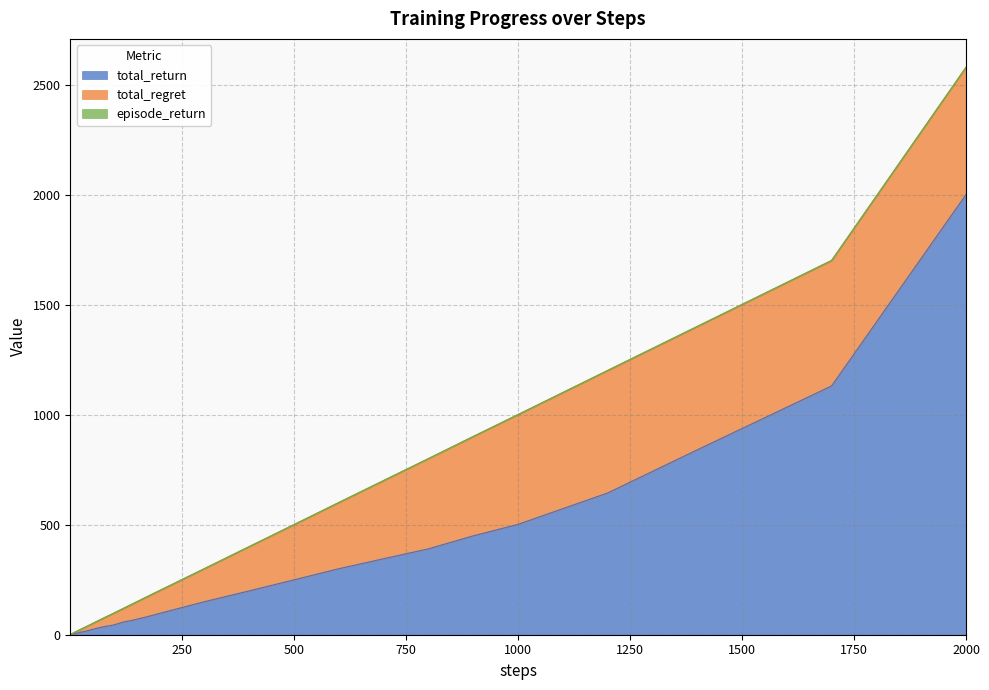

What are all the series names shown in the legend?

total_return, total_regret, episode_return